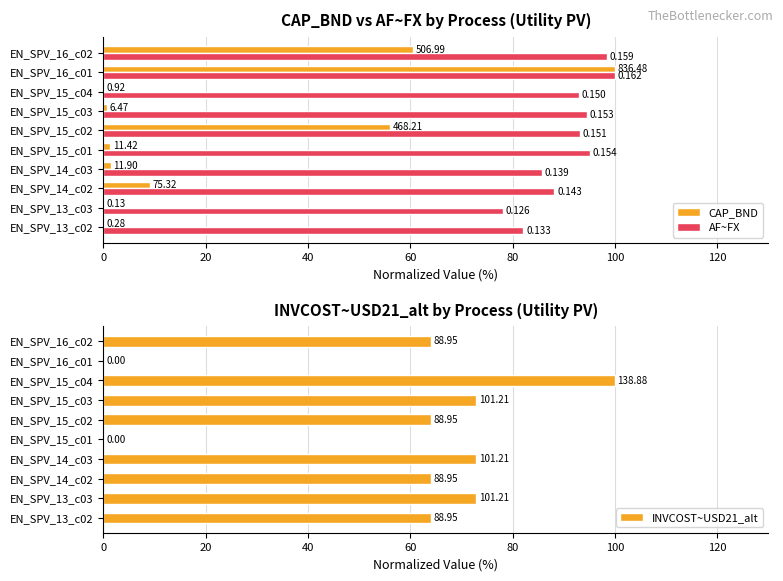

What is the spread (max minus min) of values at EN_SPV_15_c01?

95.2